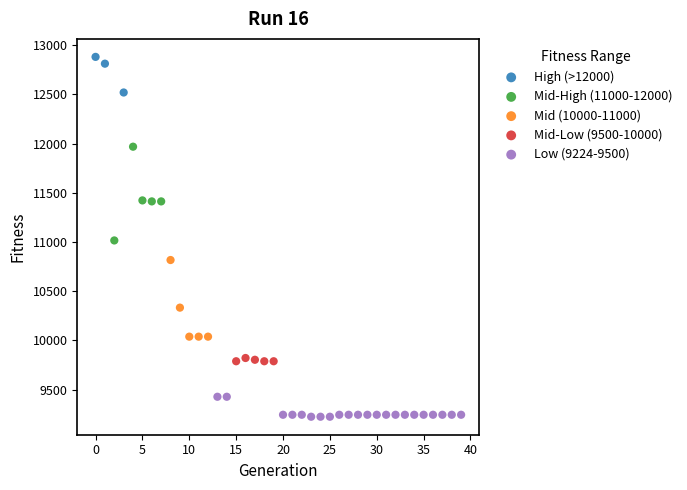

Which series contains the lowest Y value?

Low (9224-9500)